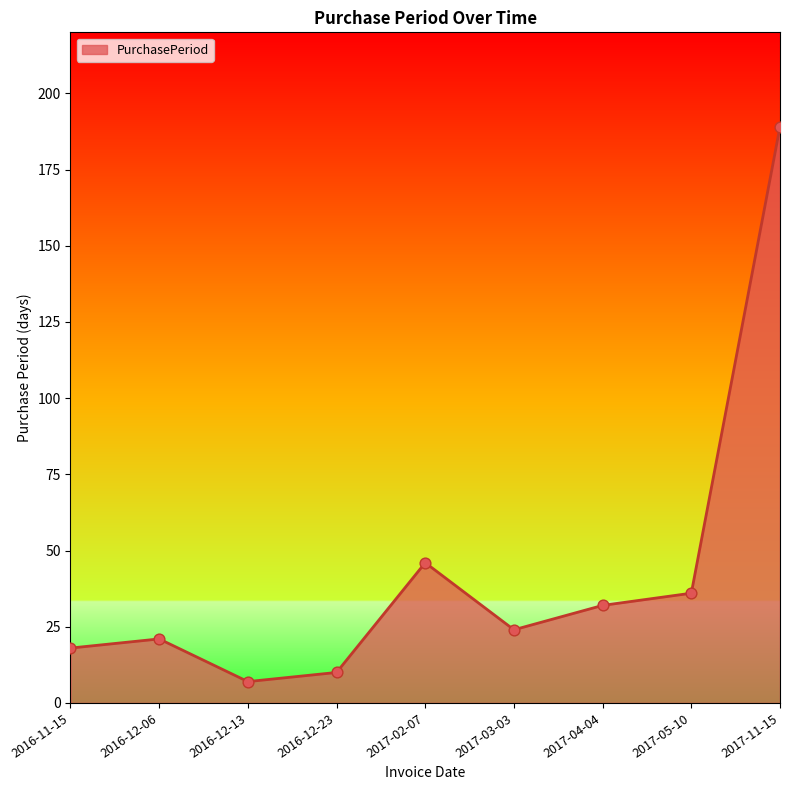

What is the change in value from 2017-03-03 to 2017-05-10?

+12